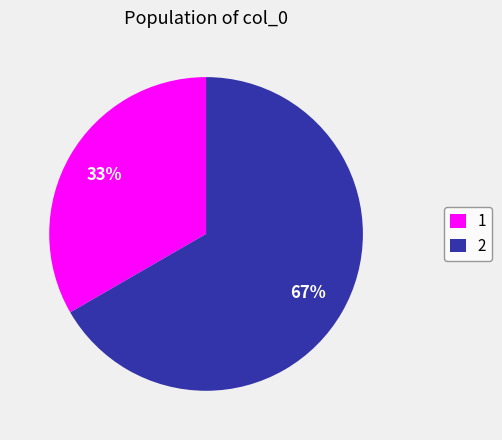

How many slices are in this pie chart?

2